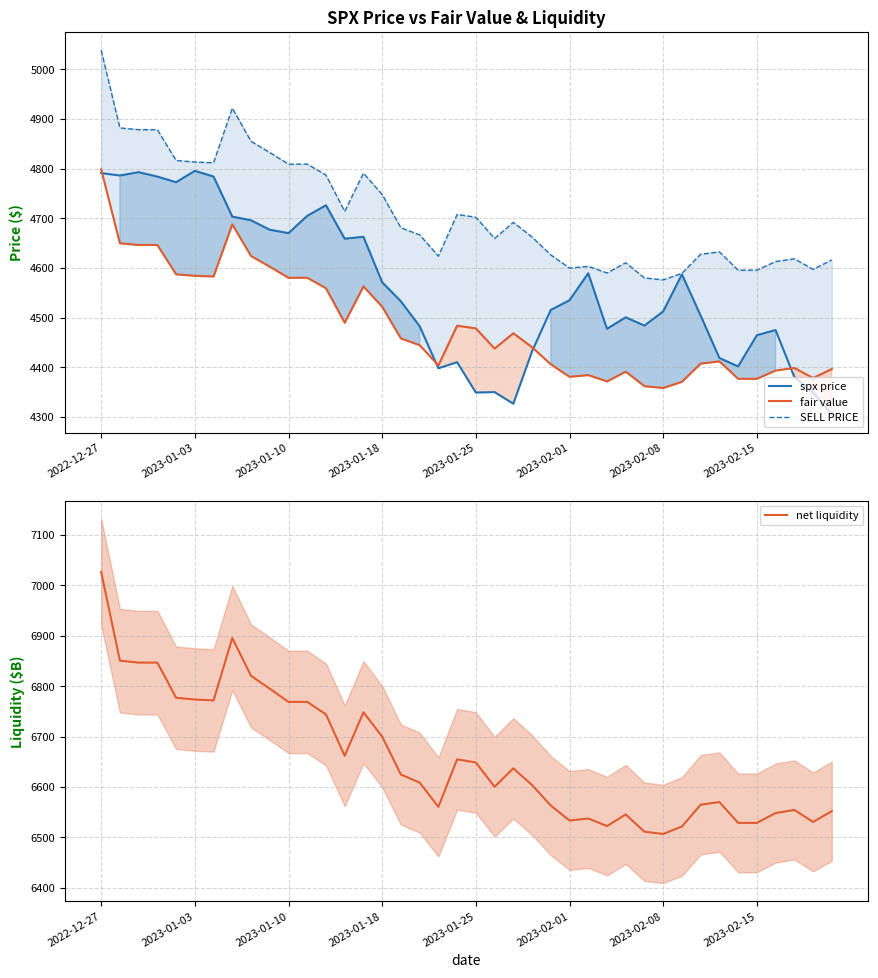

List the series in order of their peak value, highest first.

net liquidity, SELL PRICE, fair value, spx price